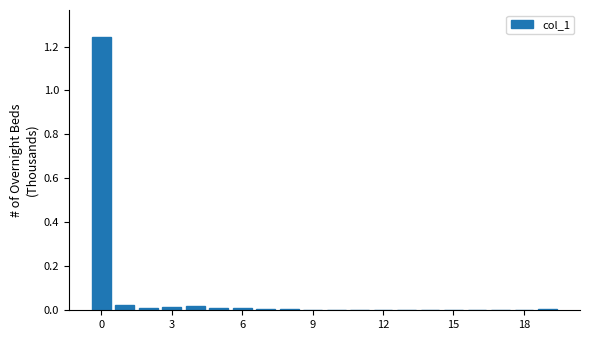

How many categories are shown in the chart?

20